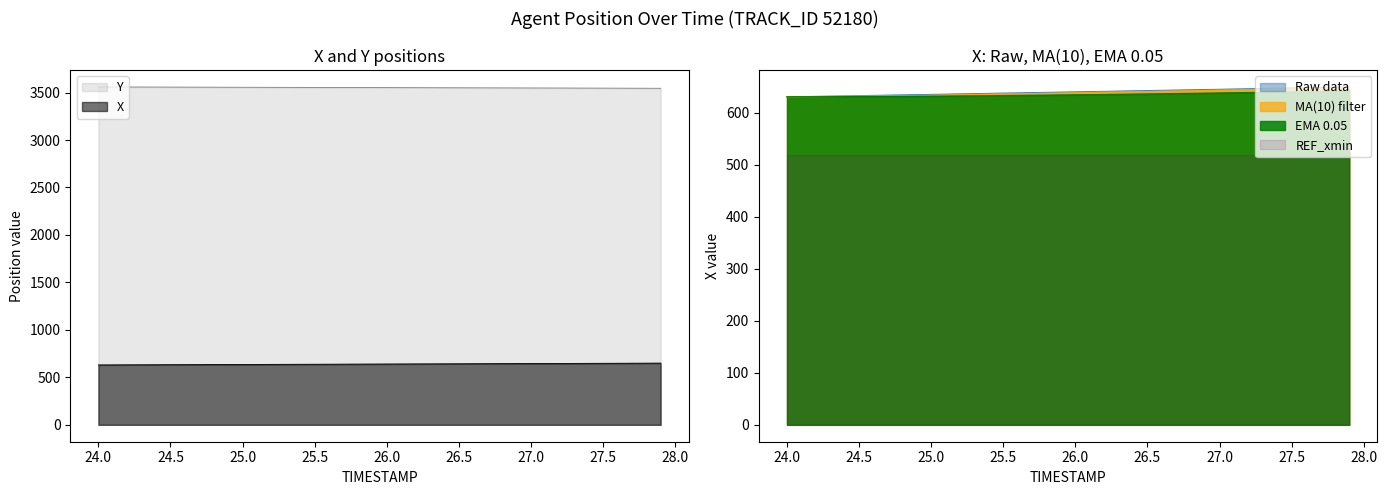

True or false: X and Y cross at least once.

False